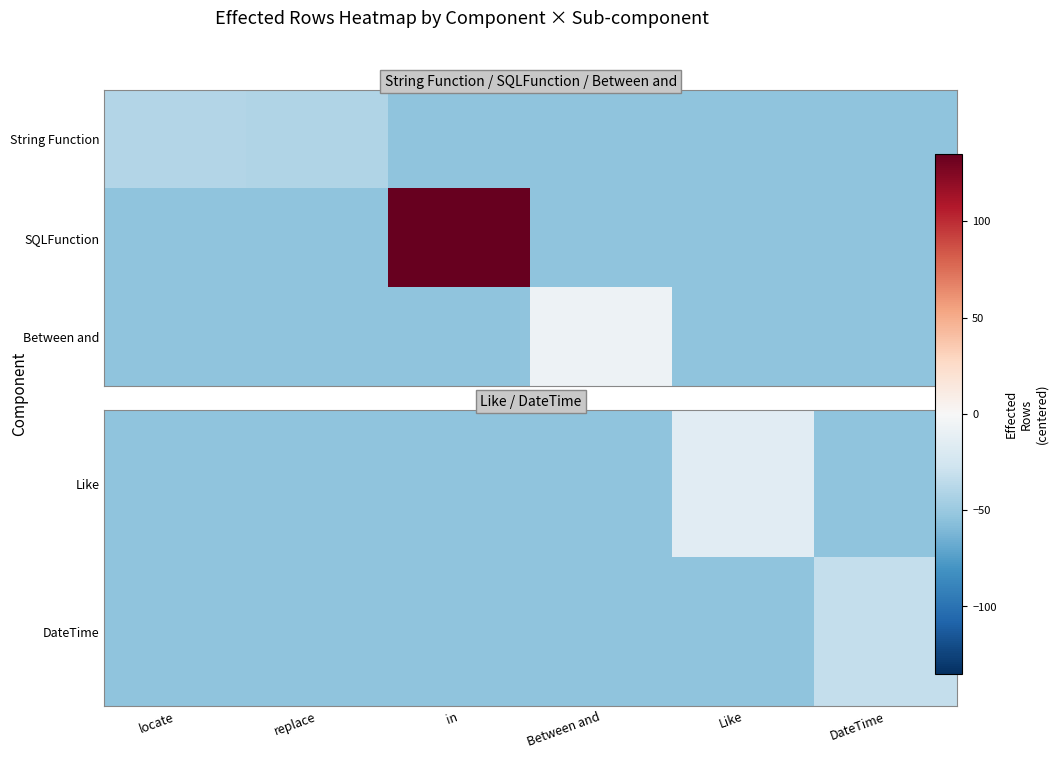

Which has a higher value, in or locate?

in